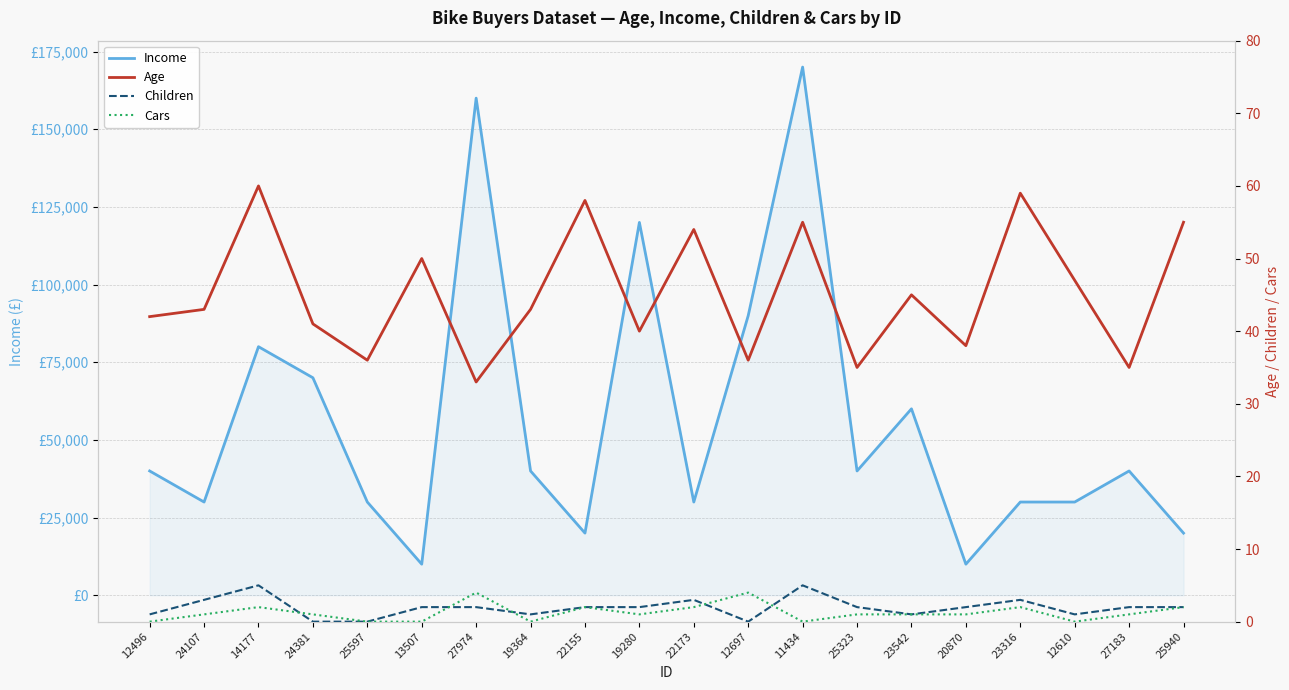

Between 22173 and 27183, which is larger?

27183